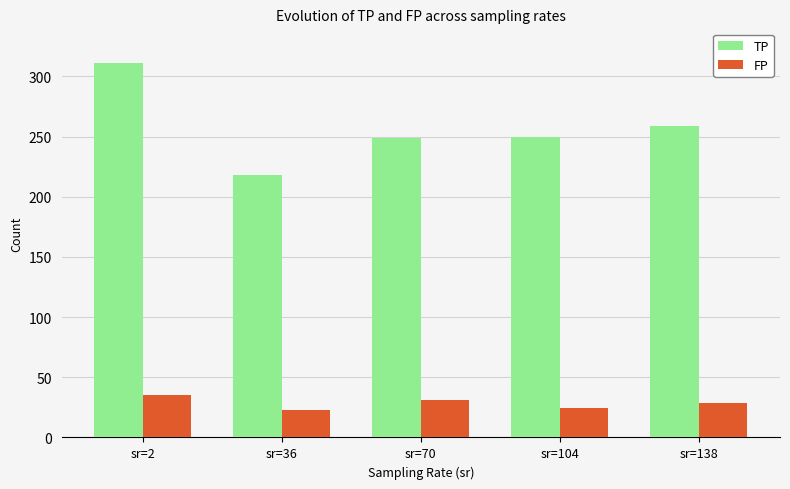

At sr=138, list the series in order from largest to smallest.

TP, FP